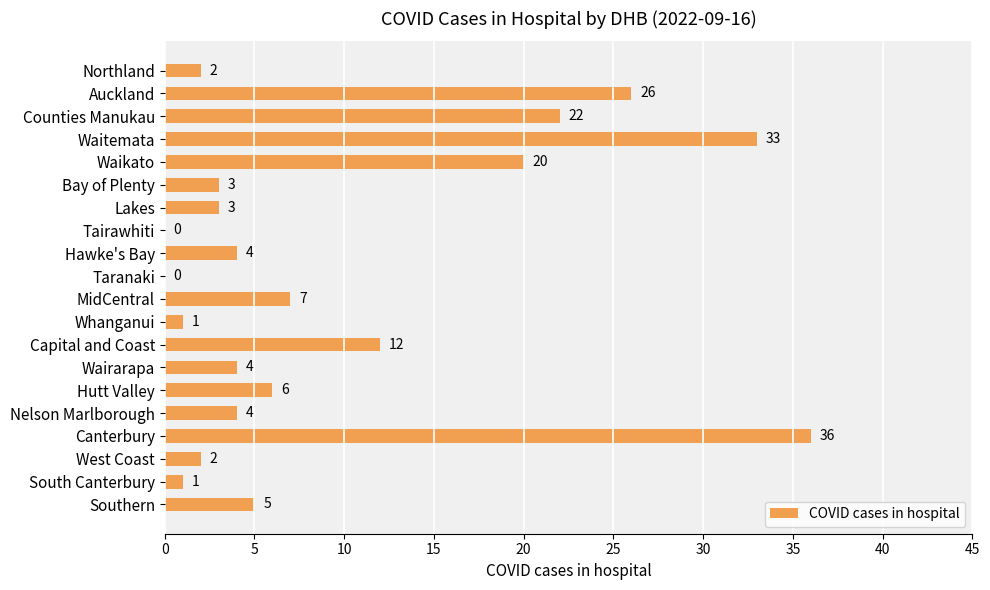

Is it true that the value at Lakes is 3?

True